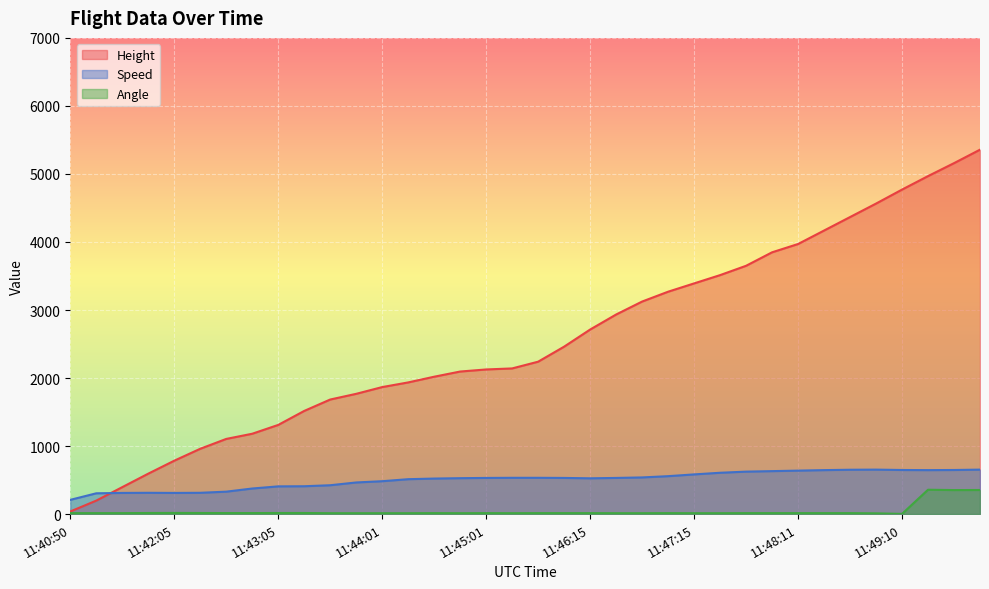

The Height series shows 1767.8 at 11:43:50. True or false?

True